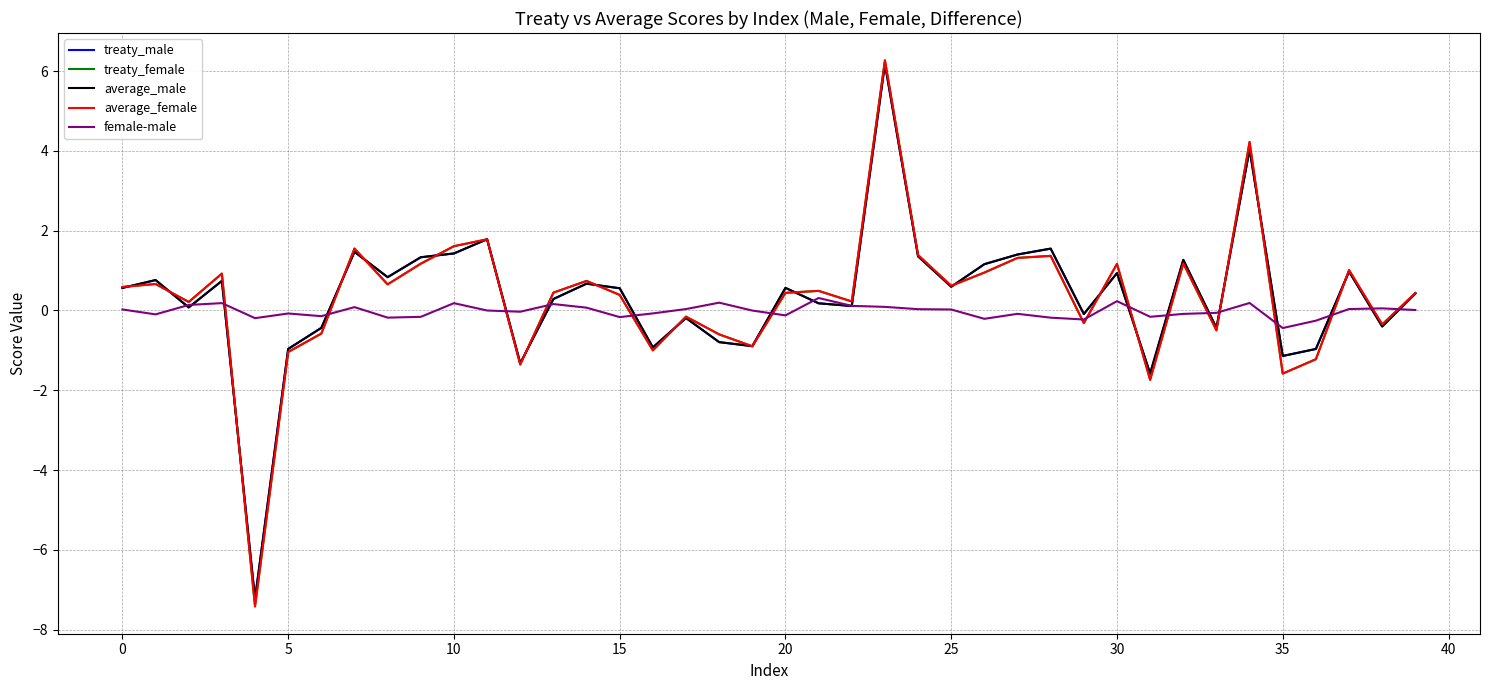

What is the minimum value for female-male?

-0.4